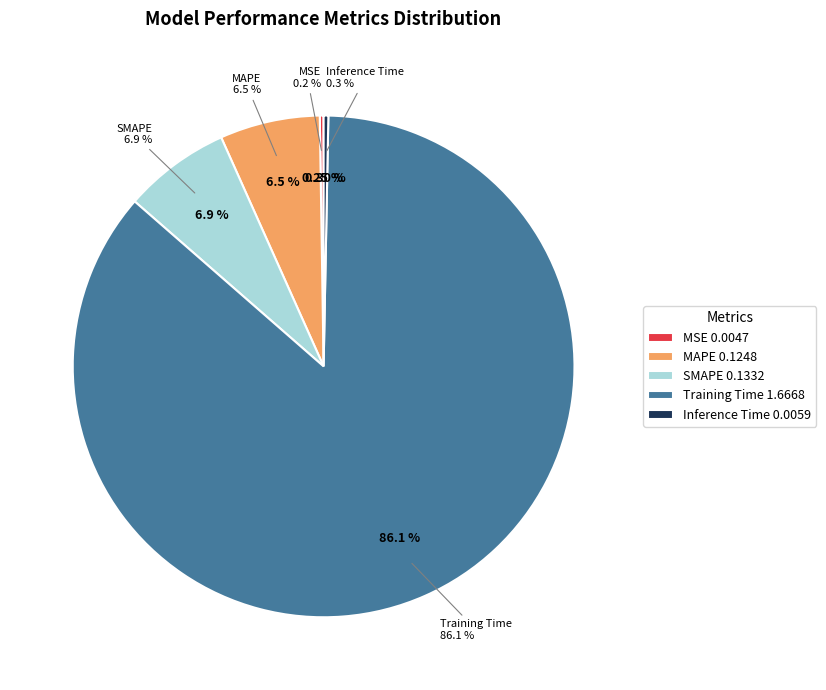

How many segments does this pie chart have?

5